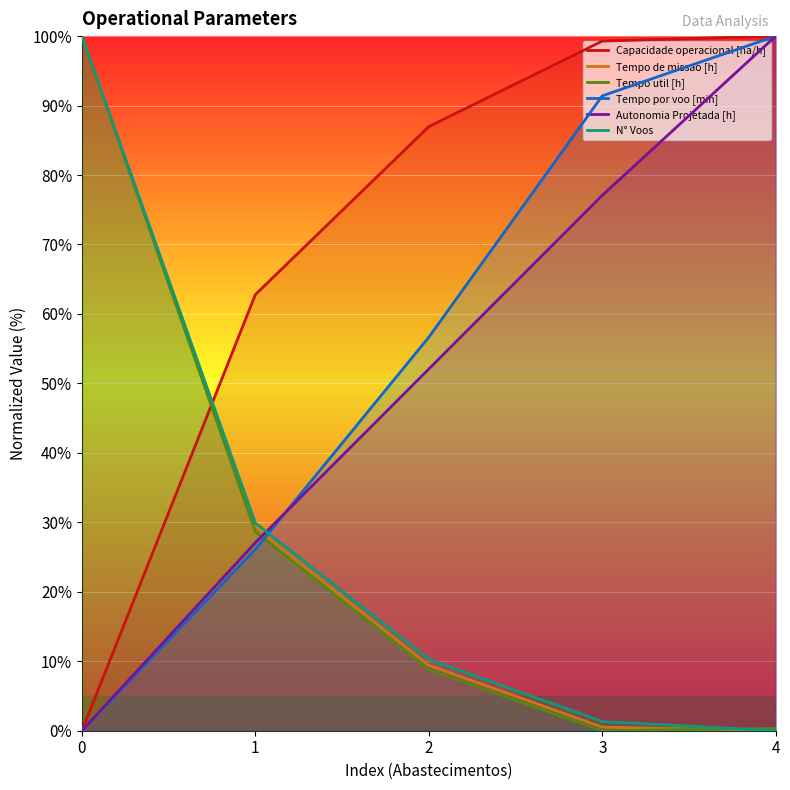

The value of Capacidade operacional [ha/h] at 2 is 87.0. True or false?

True